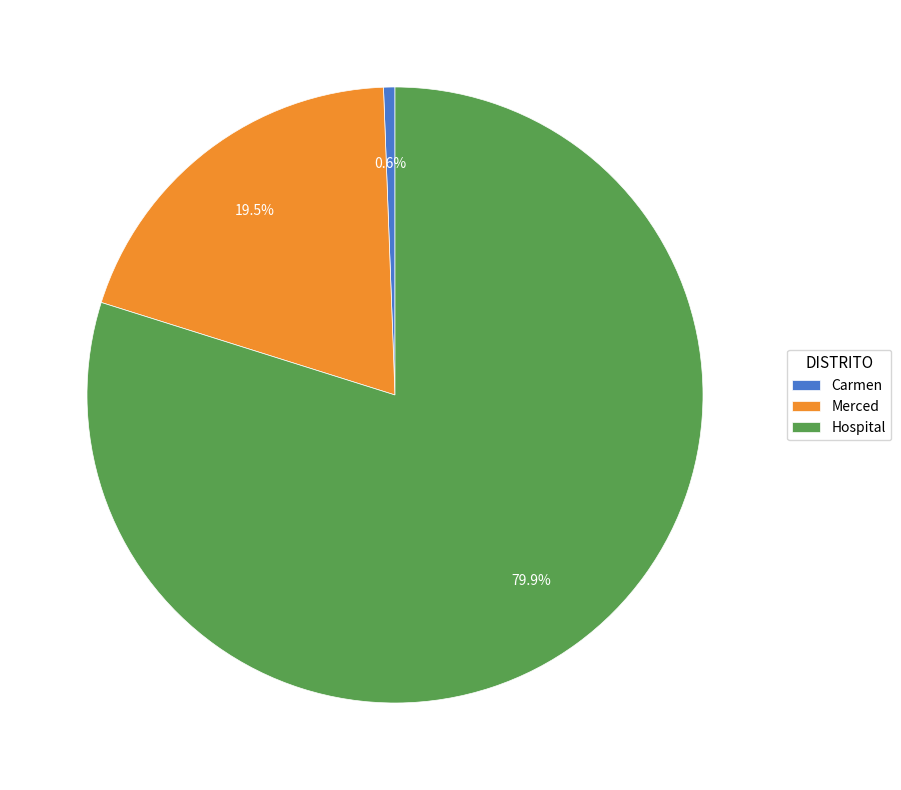

Which has a higher value, Hospital or Carmen?

Hospital